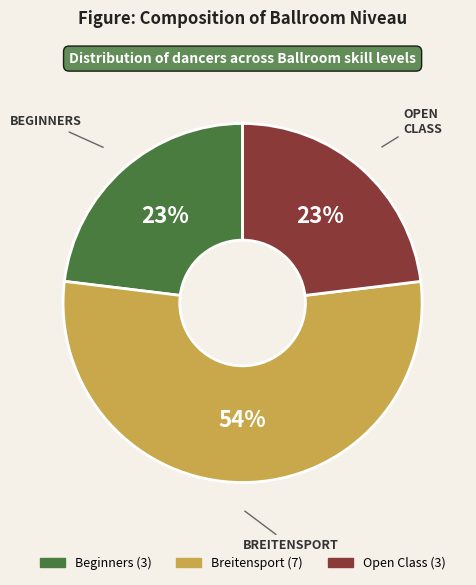

Is Beginners the majority of the pie?

No